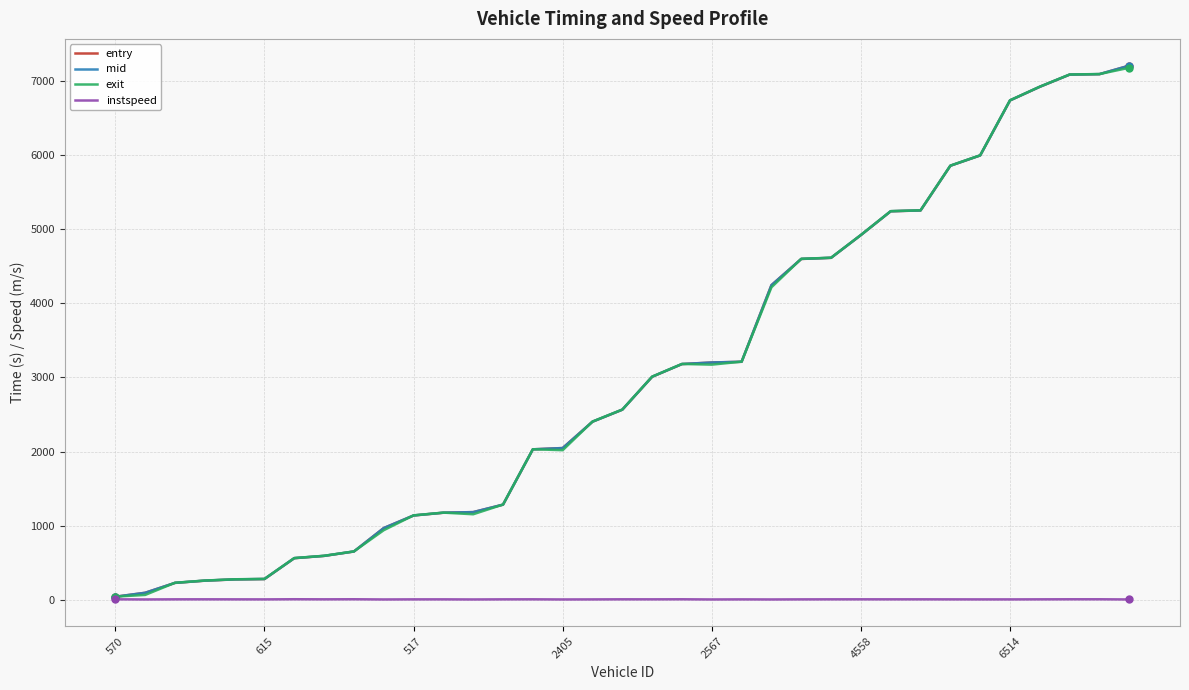

What are all the series names shown in the legend?

entry, mid, exit, instspeed